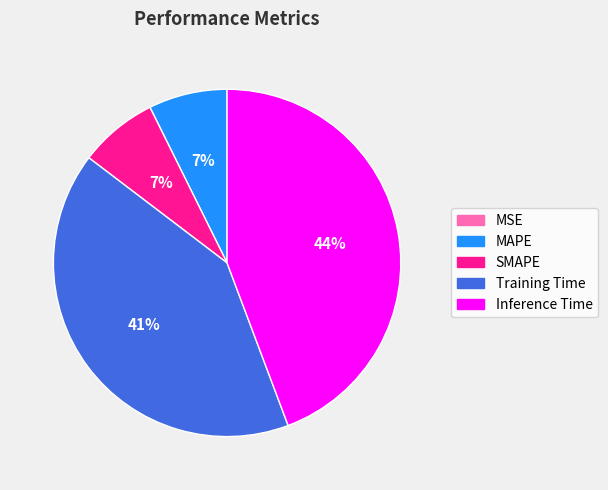

To the nearest percent, what is the difference between the largest and smallest slice percentages?

44%